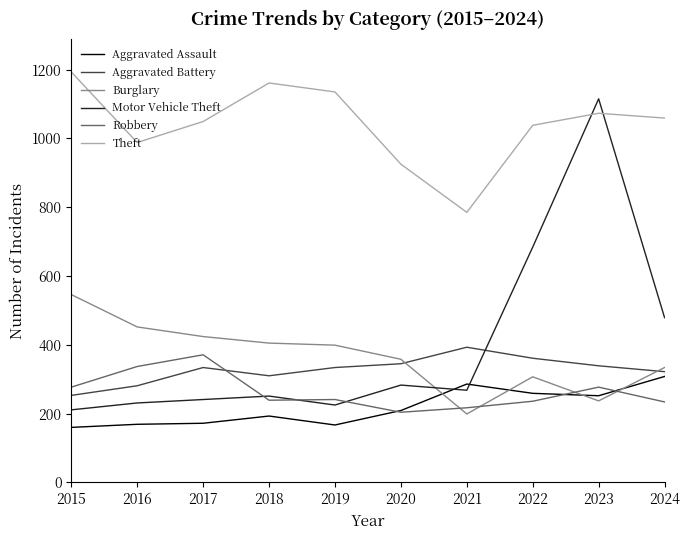

What are all the series names shown in the legend?

Aggravated Assault, Aggravated Battery, Burglary, Motor Vehicle Theft, Robbery, Theft